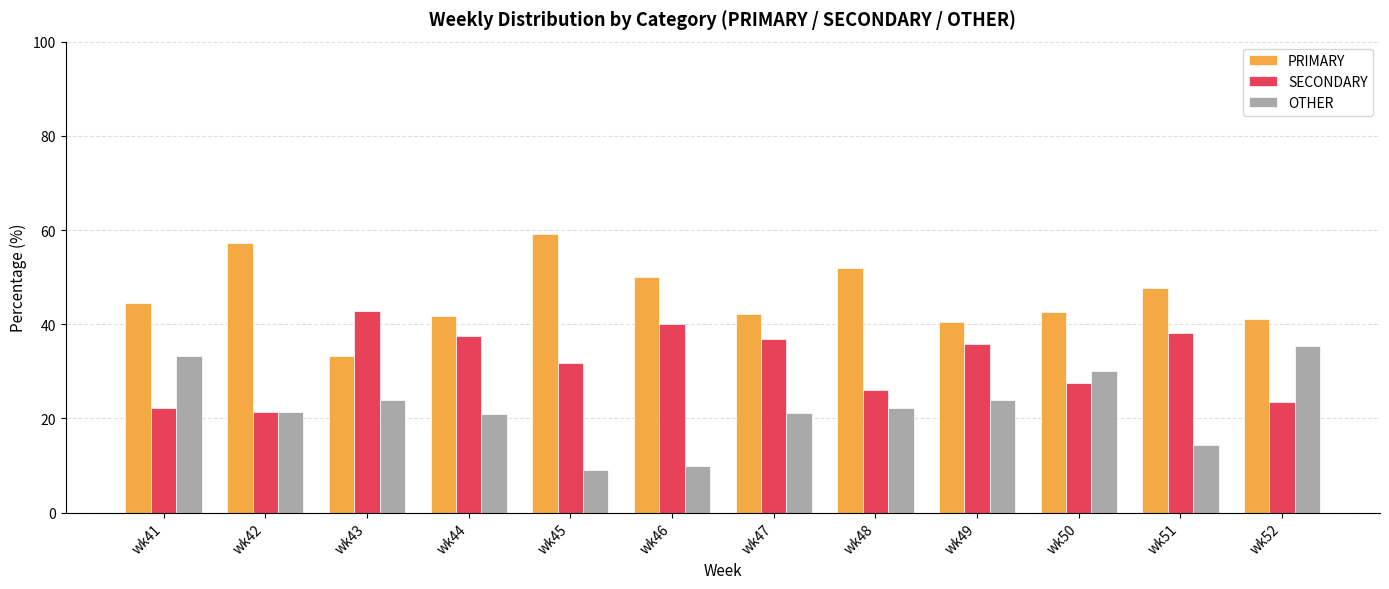

How many groups of bars are there?

12